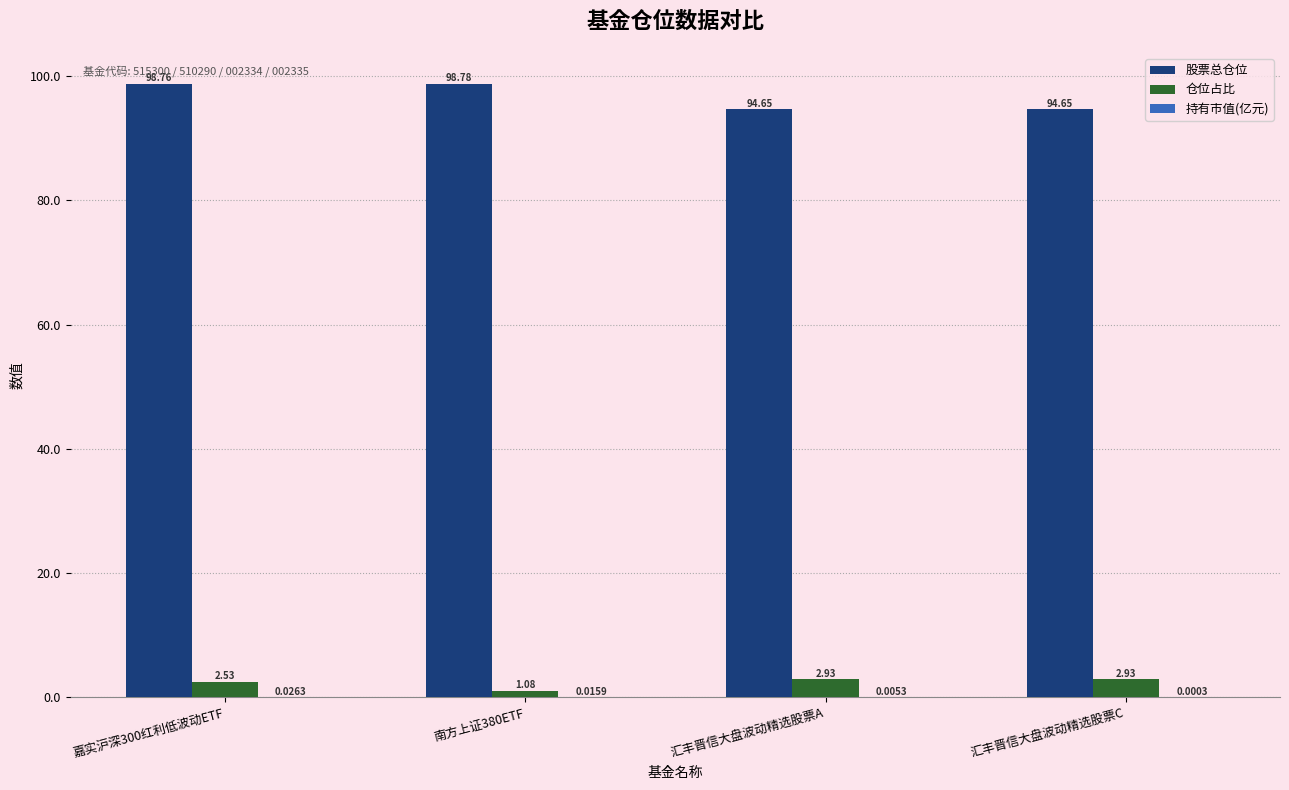

At which category is the sum across all series the highest?

嘉实沪深300红利低波动ETF